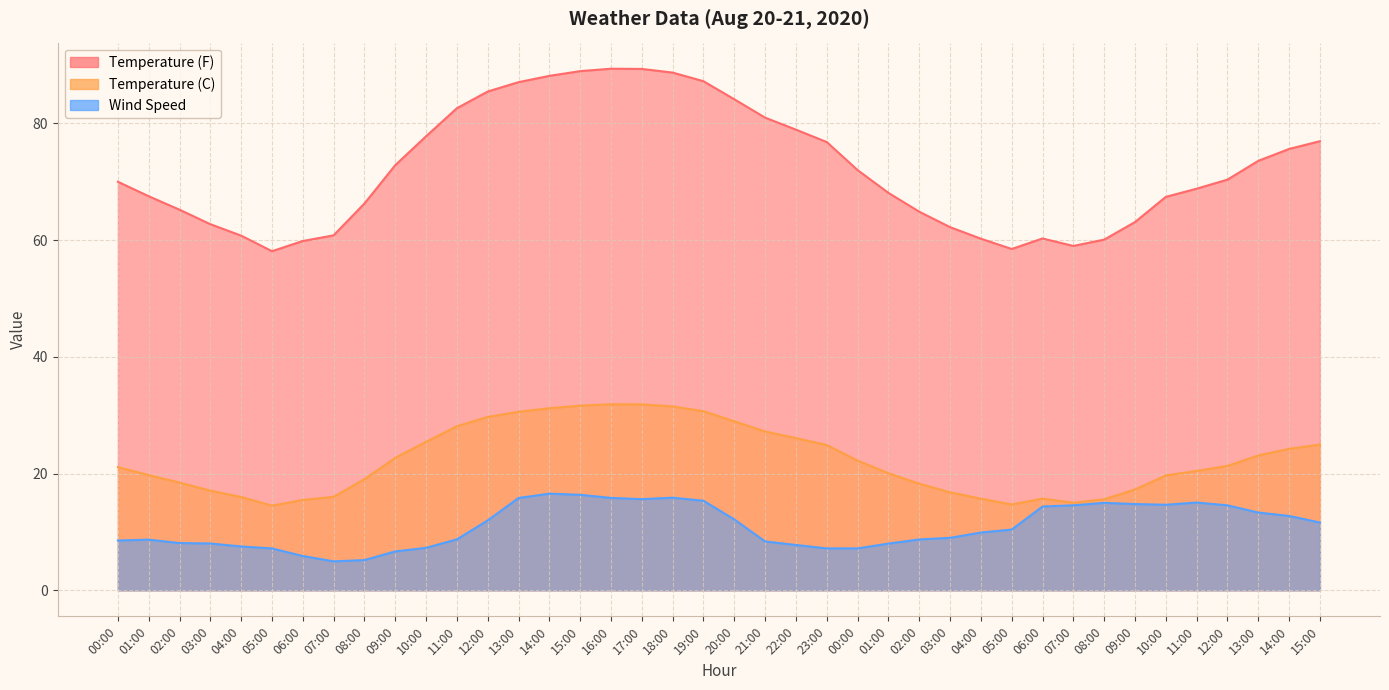

The Wind Speed series shows 5.2 at 08:00. True or false?

True